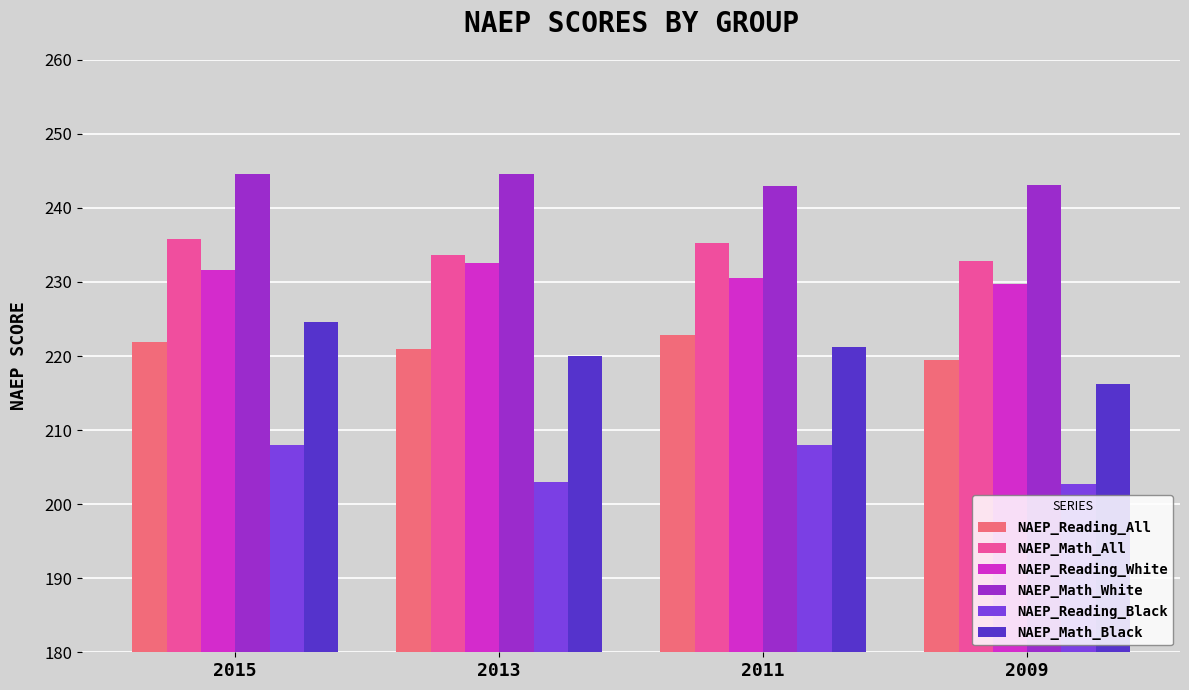

Is it true that NAEP_Reading_All equals 219.4 at 2009?

True